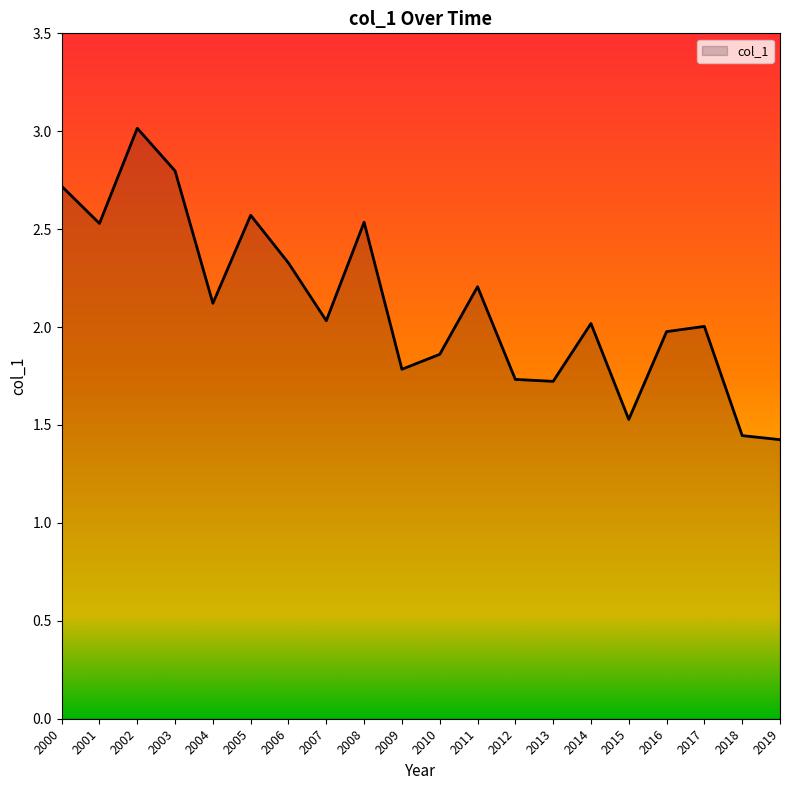

What is the sum of the values at 2016 and 2009?

3.8